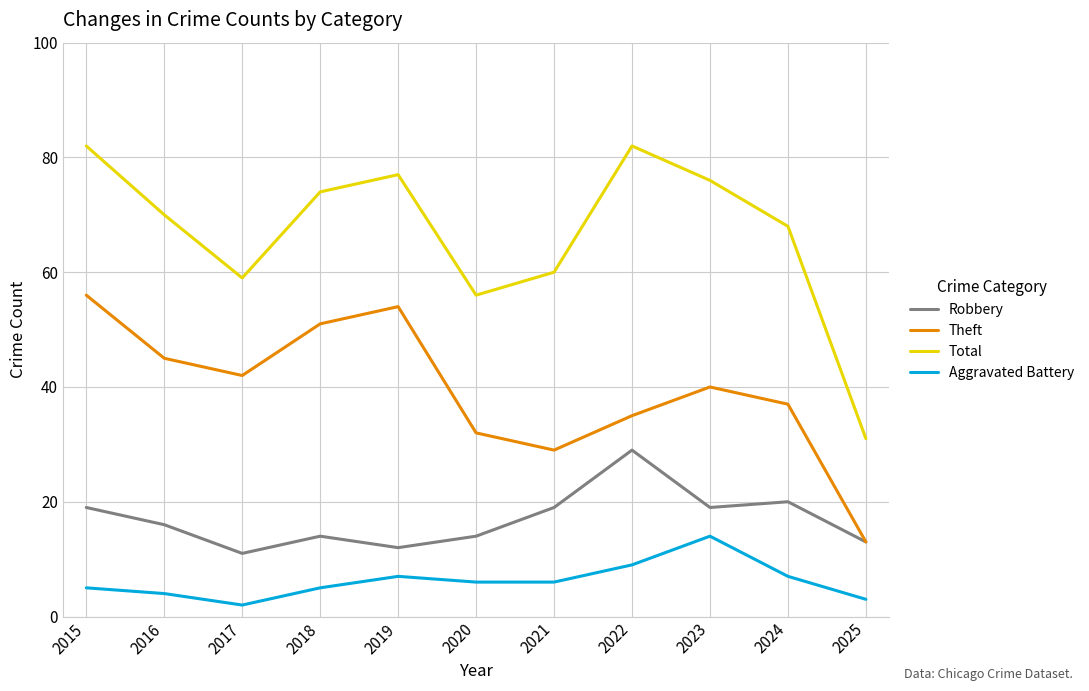

True or false: Aggravated Battery and Robbery cross at least once.

False